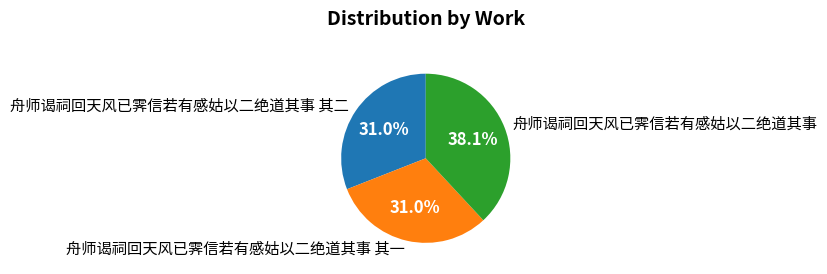

Between 舟师谒祠回天风已霁信若有感姑以二绝道其事 其一 and 舟师谒祠回天风已霁信若有感姑以二绝道其事, which is larger?

舟师谒祠回天风已霁信若有感姑以二绝道其事